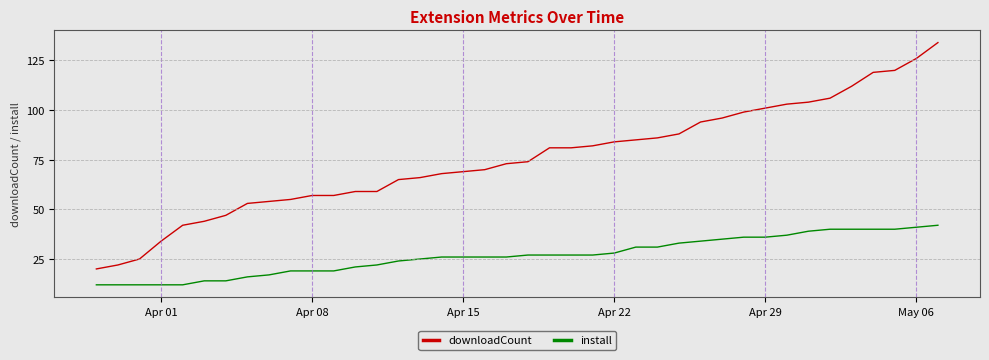

List the series in order of their peak value, highest first.

downloadCount, install